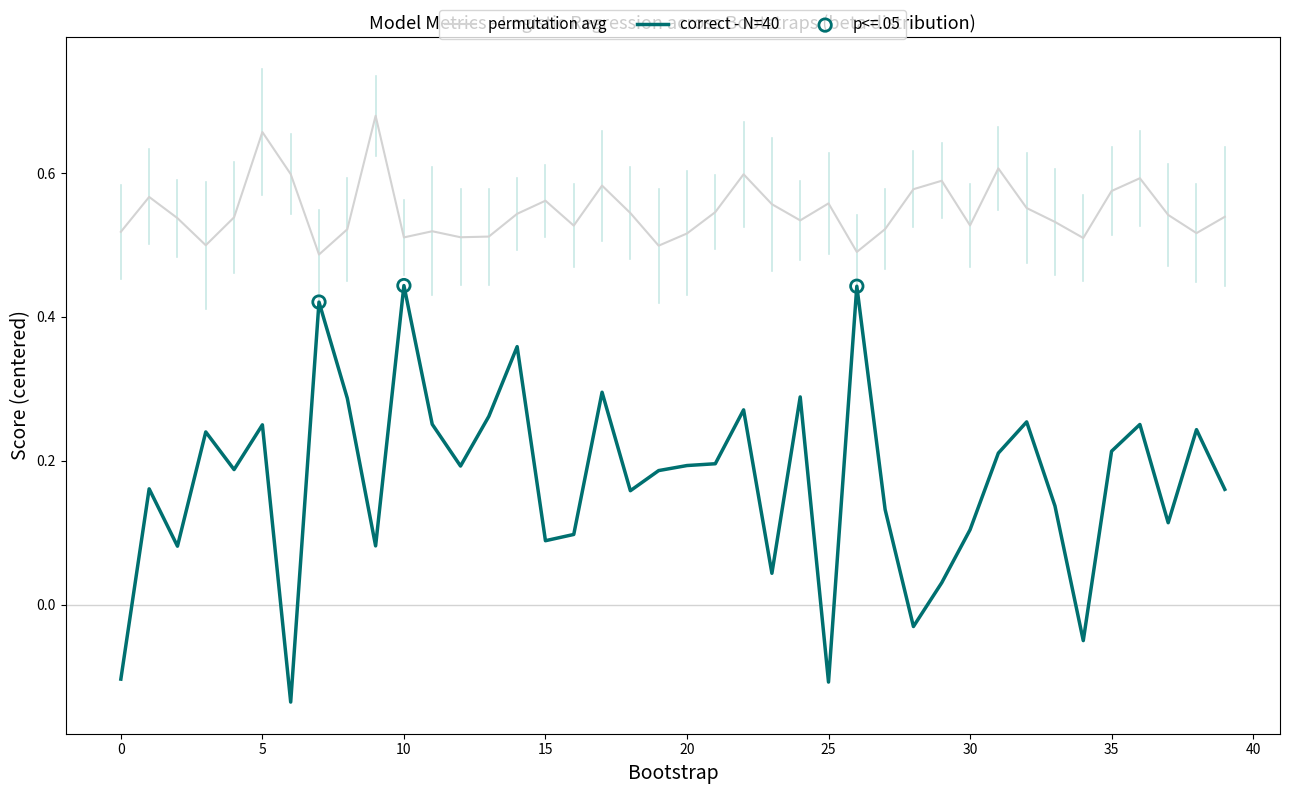

True or false: correct - N=40 and permutation avg cross at least once.

False